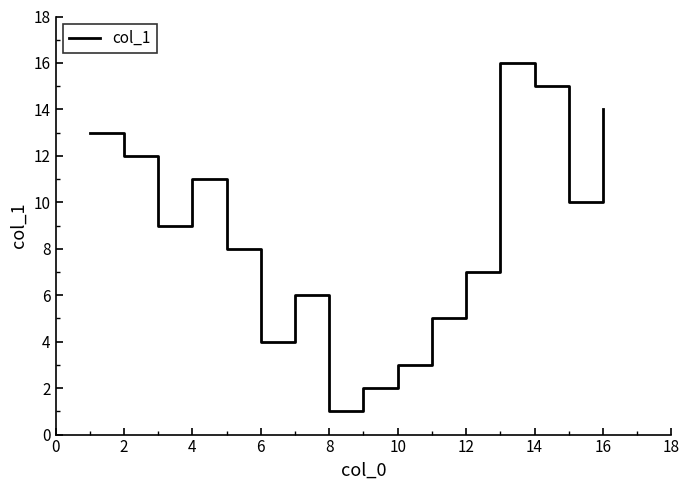

What is the greatest value displayed?

16